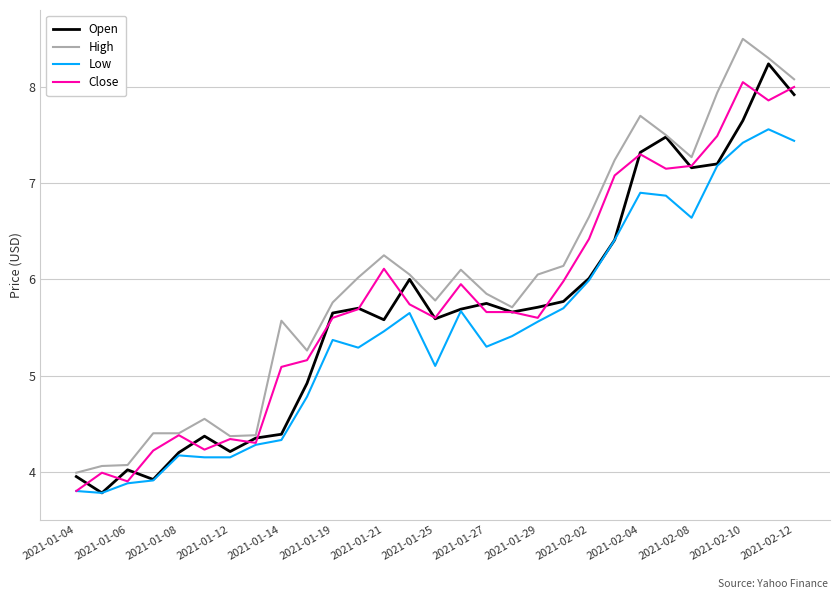

What is the maximum value for Low?

7.6